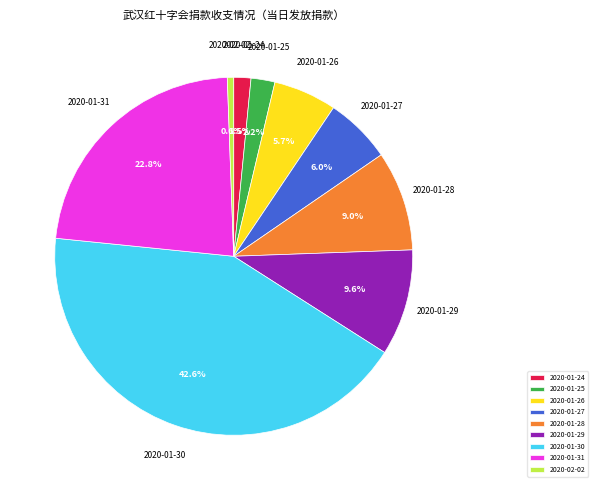

How much of the chart is everything except 2020-01-24?

98.5%